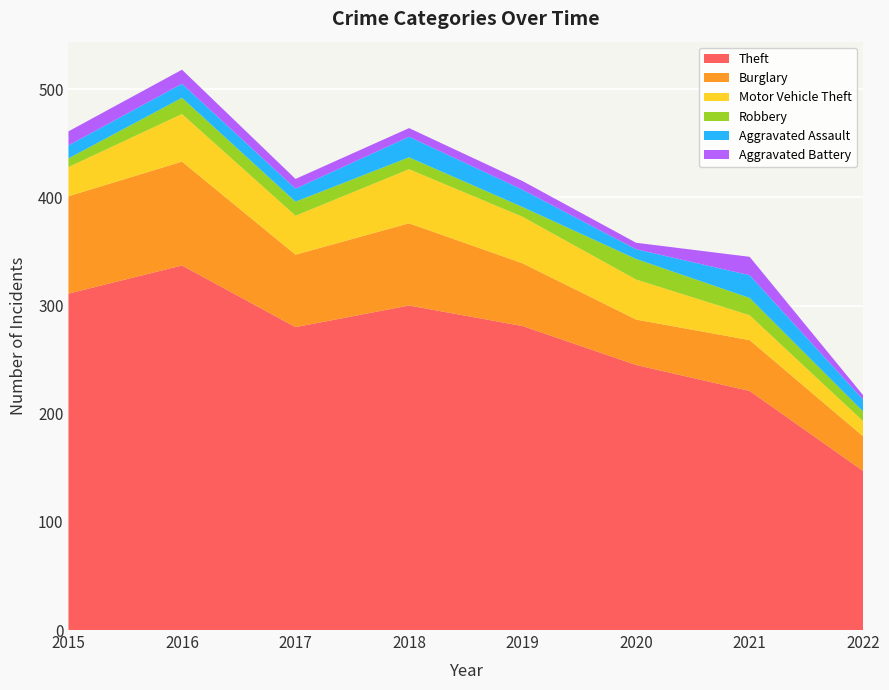

Reading right to left, extract all data points from this chart.

Theft: 147	221	245	281	300	280	337	311
Burglary: 32	47	42	58	76	67	96	90
Motor Vehicle Theft: 14	23	37	43	50	36	44	27
Robbery: 9	16	19	9	11	13	15	8
Aggravated Assault: 11	21	9	16	19	12	13	12
Aggravated Battery: 4	17	6	8	8	9	13	13